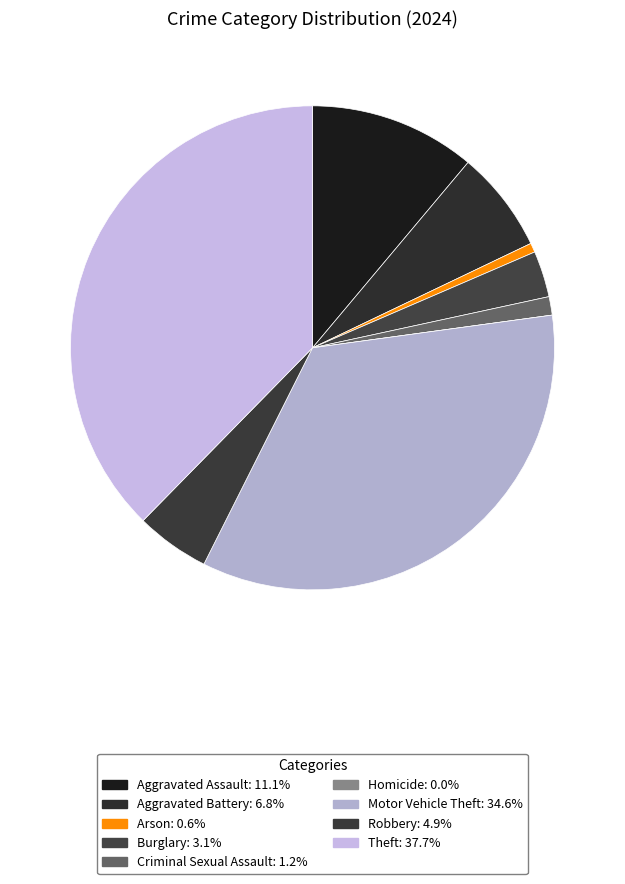

To the nearest percent, what percentage of the pie is Arson?

1%